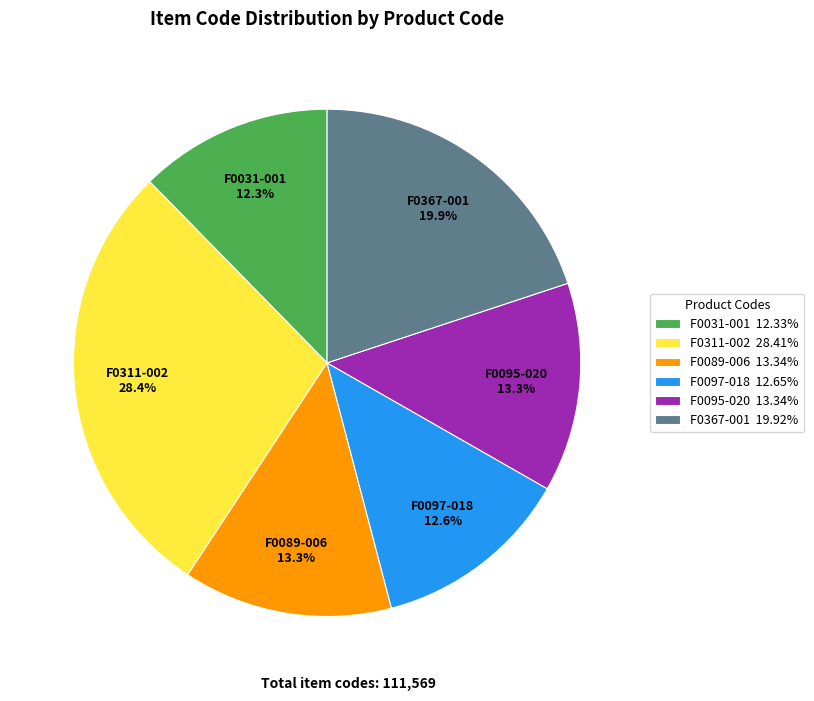

To the nearest percent, what is the combined percentage of F0311-002 and F0367-001?

48%